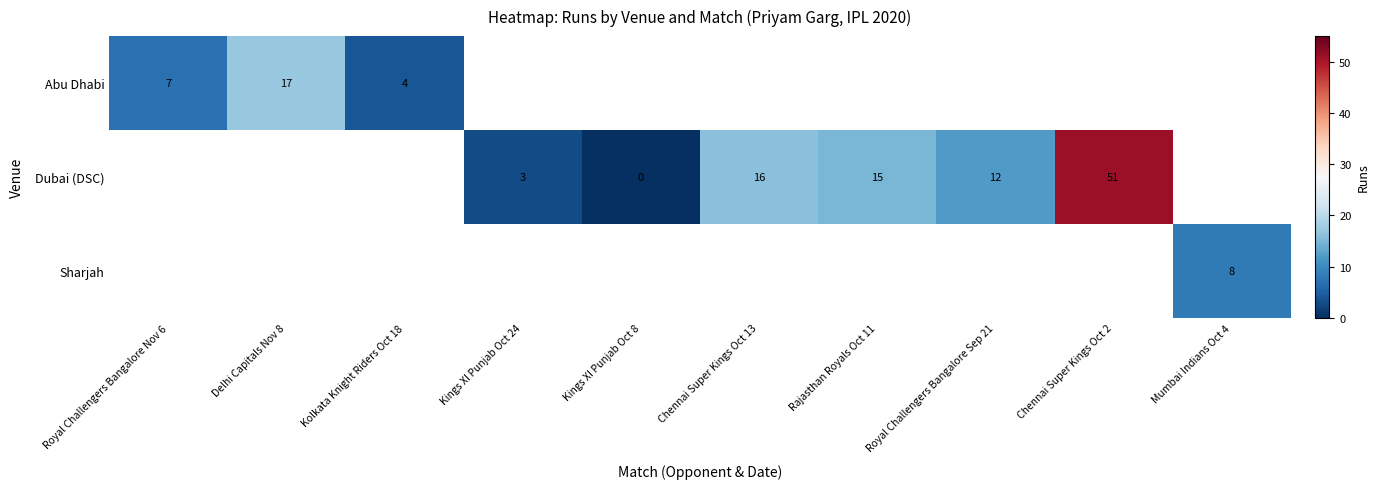

Is it true that Dubai (DSC) equals 15 at Rajasthan Royals Oct 11?

True